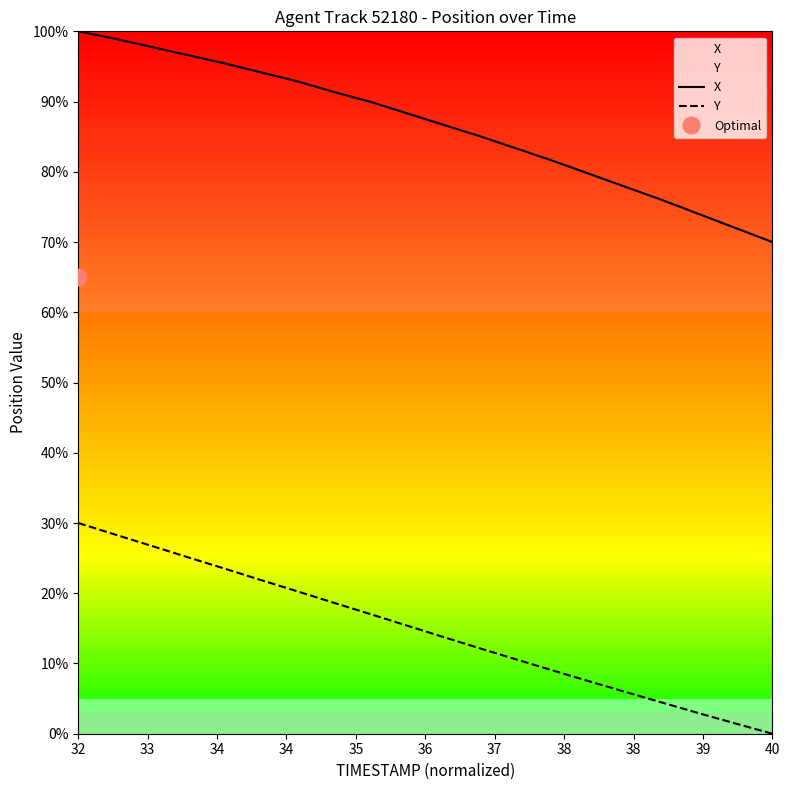

True or false: Y and X intersect in this chart.

False